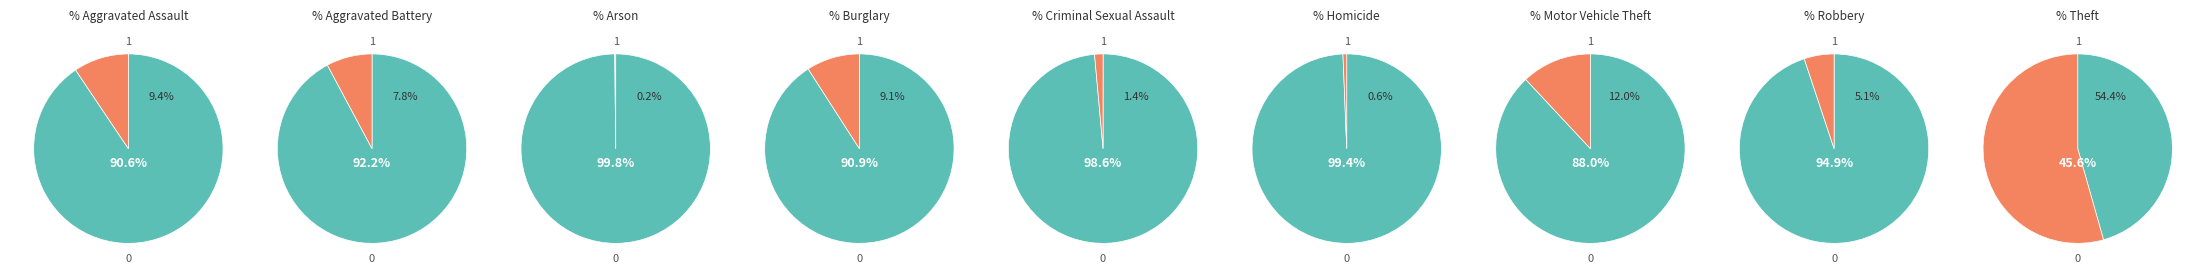

To the nearest percent, what is the average slice percentage?

11%